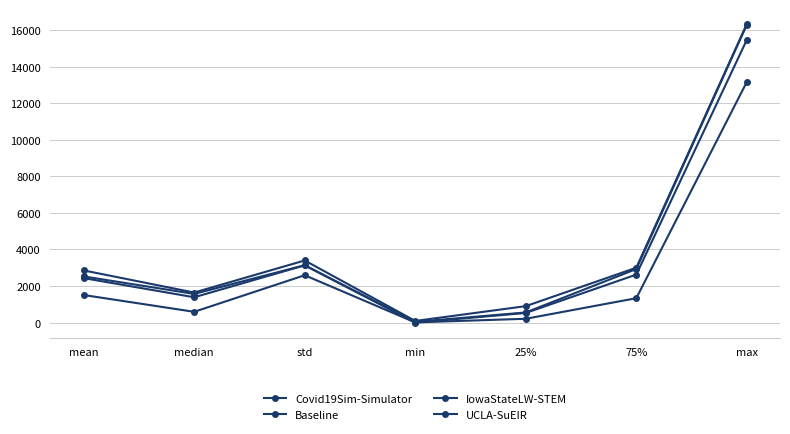

Reading left to right, transcribe all the data shown in this chart.

Covid19Sim-Simulator: mean=1512.0	median=593.1	std=2593.1	min=14.6	25%=212.6	75%=1337.9	max=13161.5
Baseline: mean=2435.9	median=1389.4	std=3132.6	min=1.9	25%=530.6	75%=2628.5	max=15462.7
IowaStateLW-STEM: mean=2528.8	median=1572.0	std=3140.5	min=44.0	25%=558.5	75%=2931.5	max=16289.0
UCLA-SuEIR: mean=2856.4	median=1646.9	std=3399.9	min=93.8	25%=902.7	75%=3004.4	max=16328.1